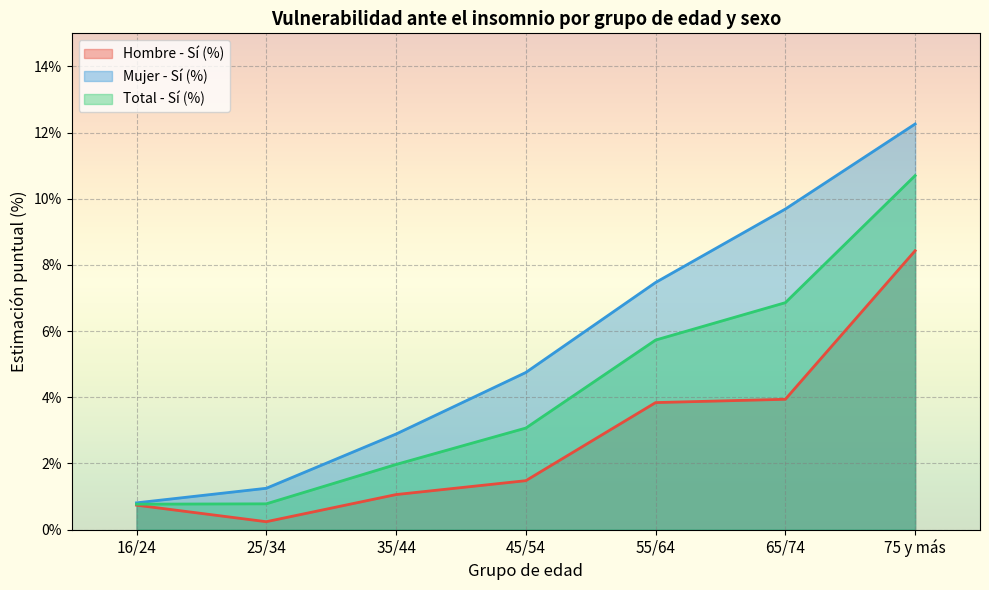

Which category has the lowest value in the Mujer - Sí (%) series?

16/24